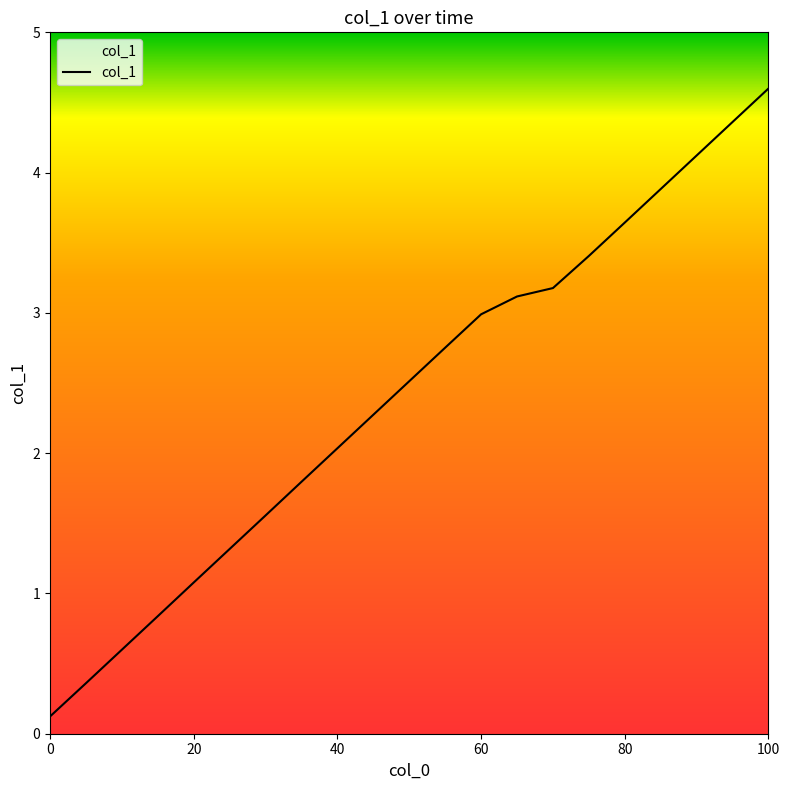

What is the difference between the maximum and minimum values?

4.5